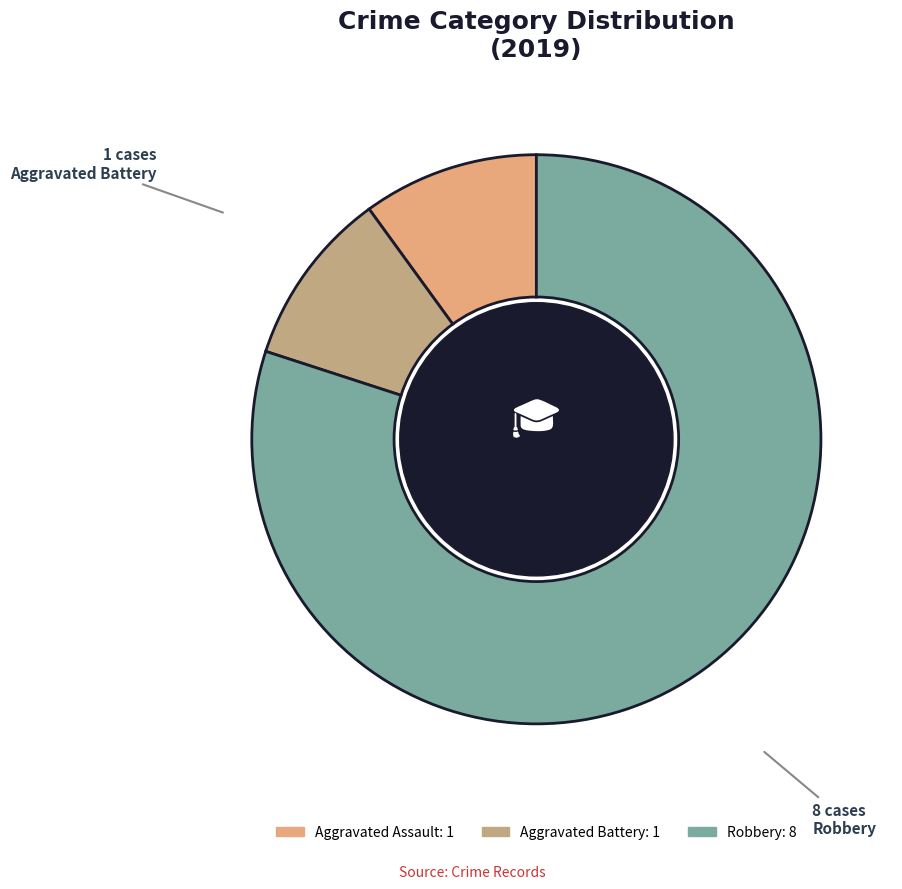

How many segments does this pie chart have?

3